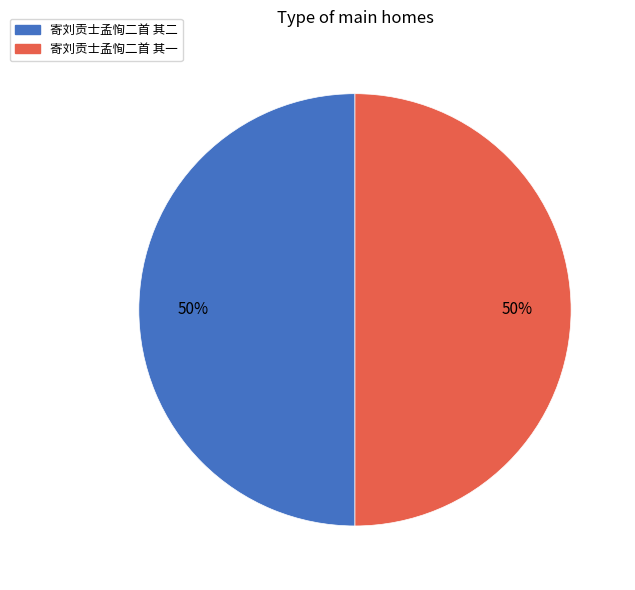

The 寄刘贡士孟恂二首 其二 slice represents 58% of the pie. True or false?

False